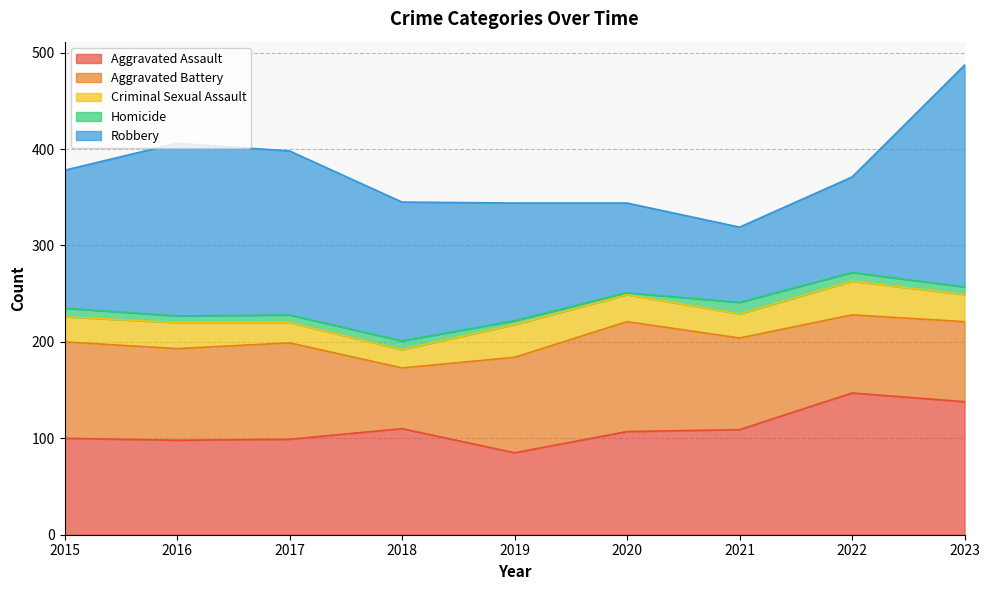

Which category has the highest value in the Criminal Sexual Assault series?

2022